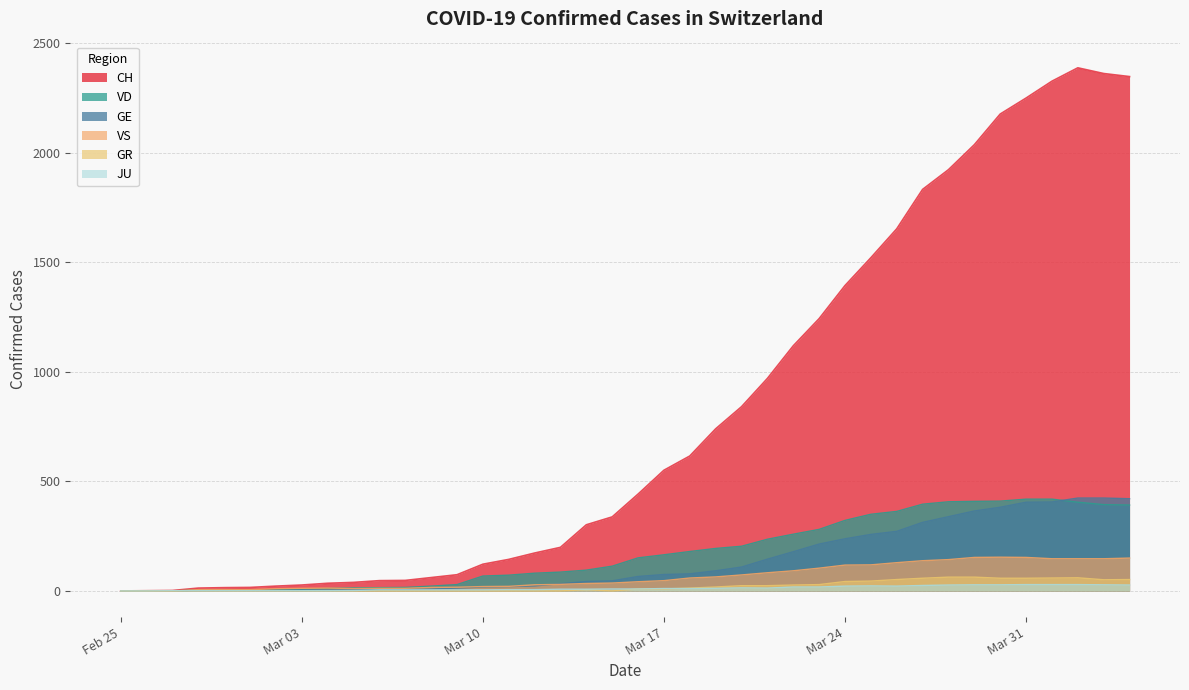

What is the maximum value for GR?

63